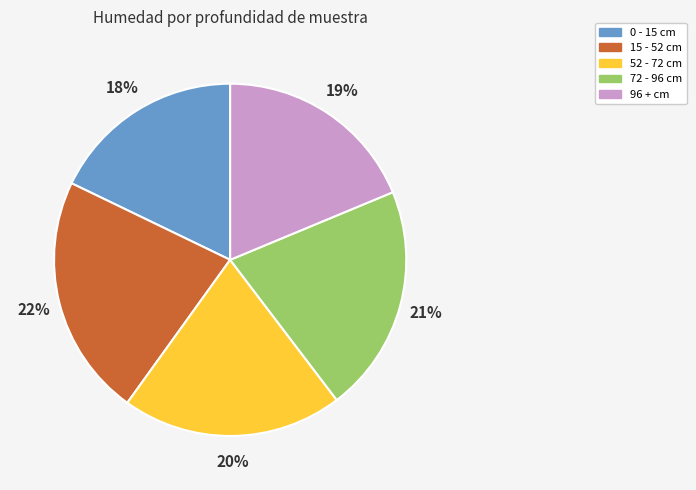

How many segments does this pie chart have?

5